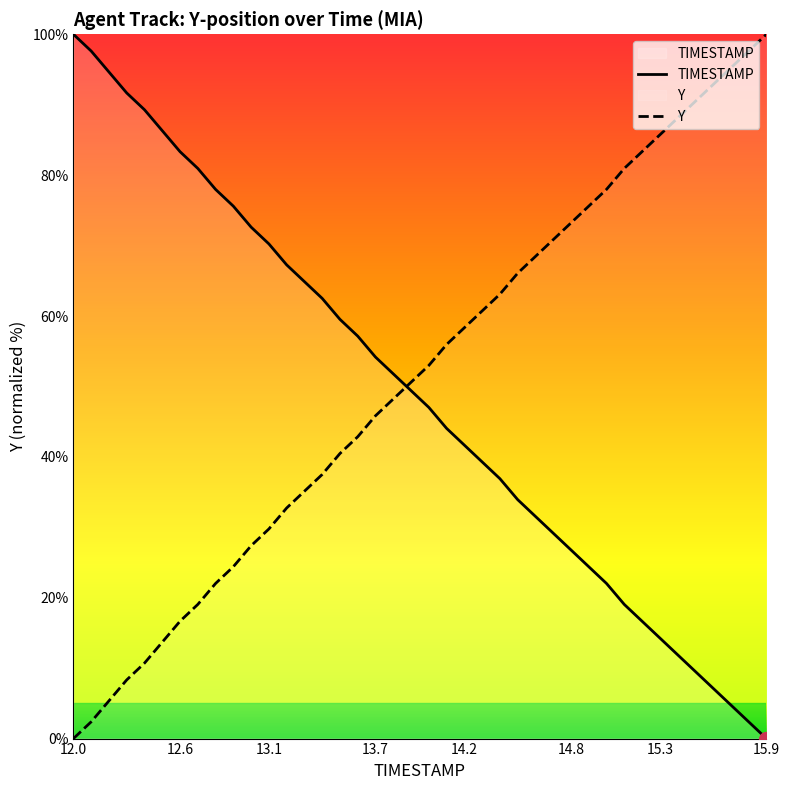

What is the greatest value displayed?

100.0